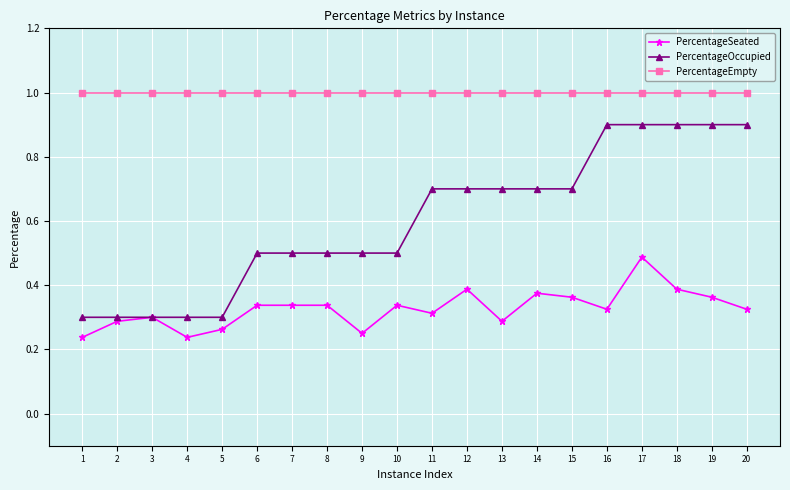

At 19, list the series in order from smallest to largest.

PercentageSeated, PercentageOccupied, PercentageEmpty